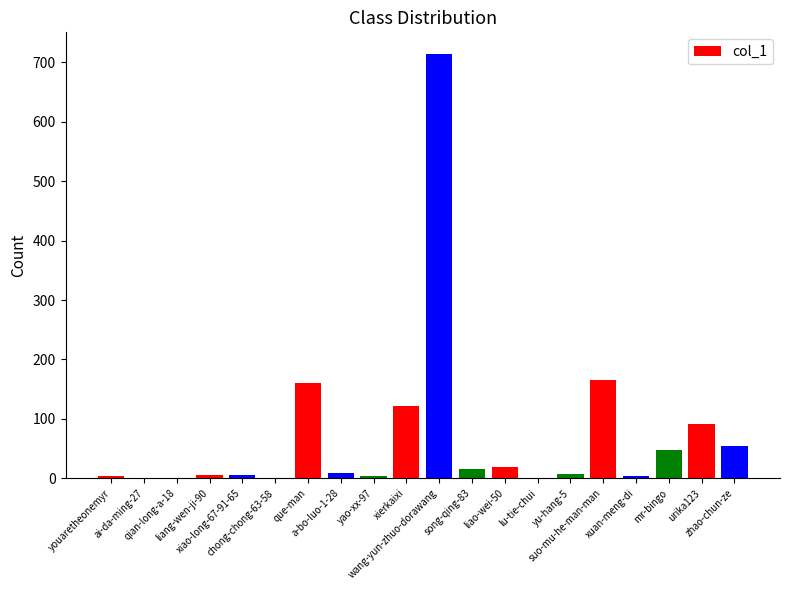

What is the change in value from xiao-long-67-91-65 to a-bo-luo-1-28?

+4